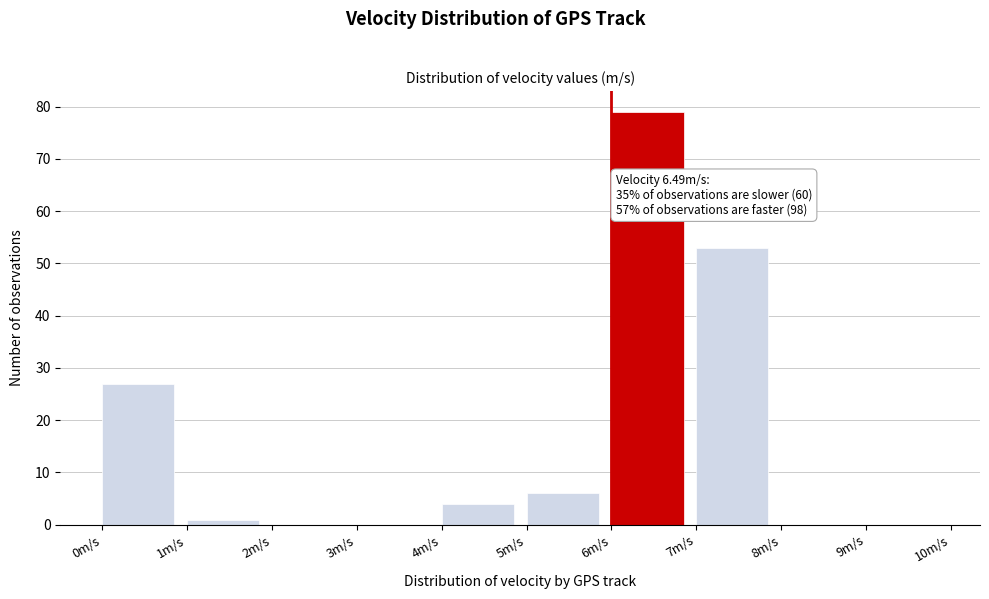

Over which range of the x-axis is the bar tallest?

6 to 7